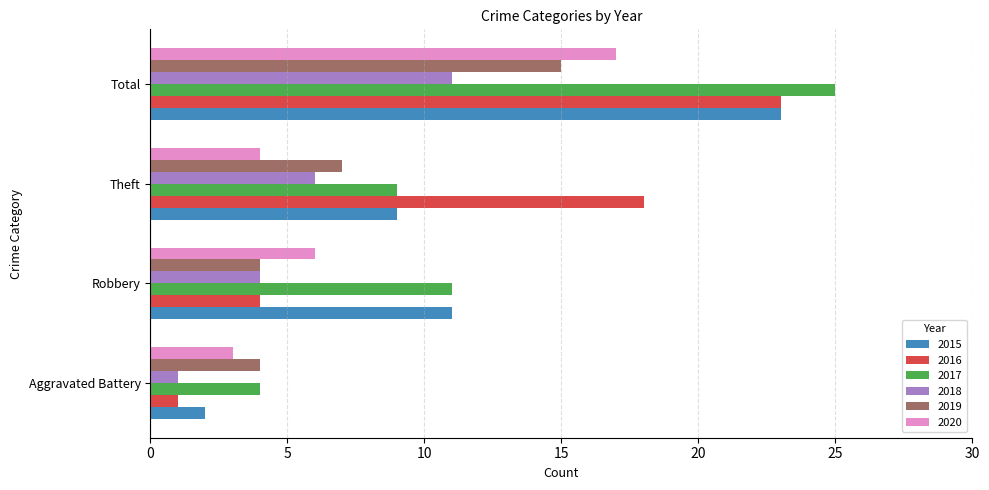

At how many categories does at least one series exceed 7?

3